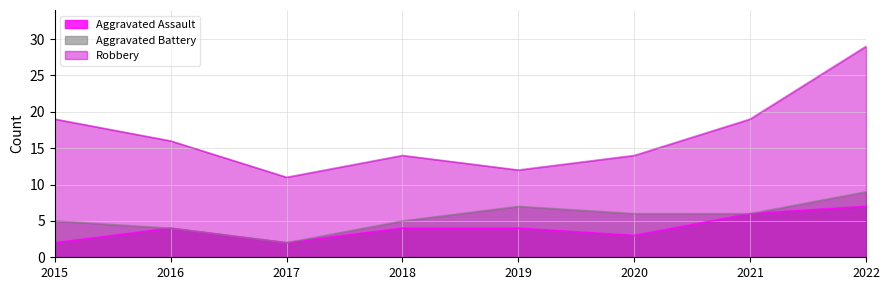

What are all the series names shown in the legend?

Aggravated Assault, Aggravated Battery, Robbery